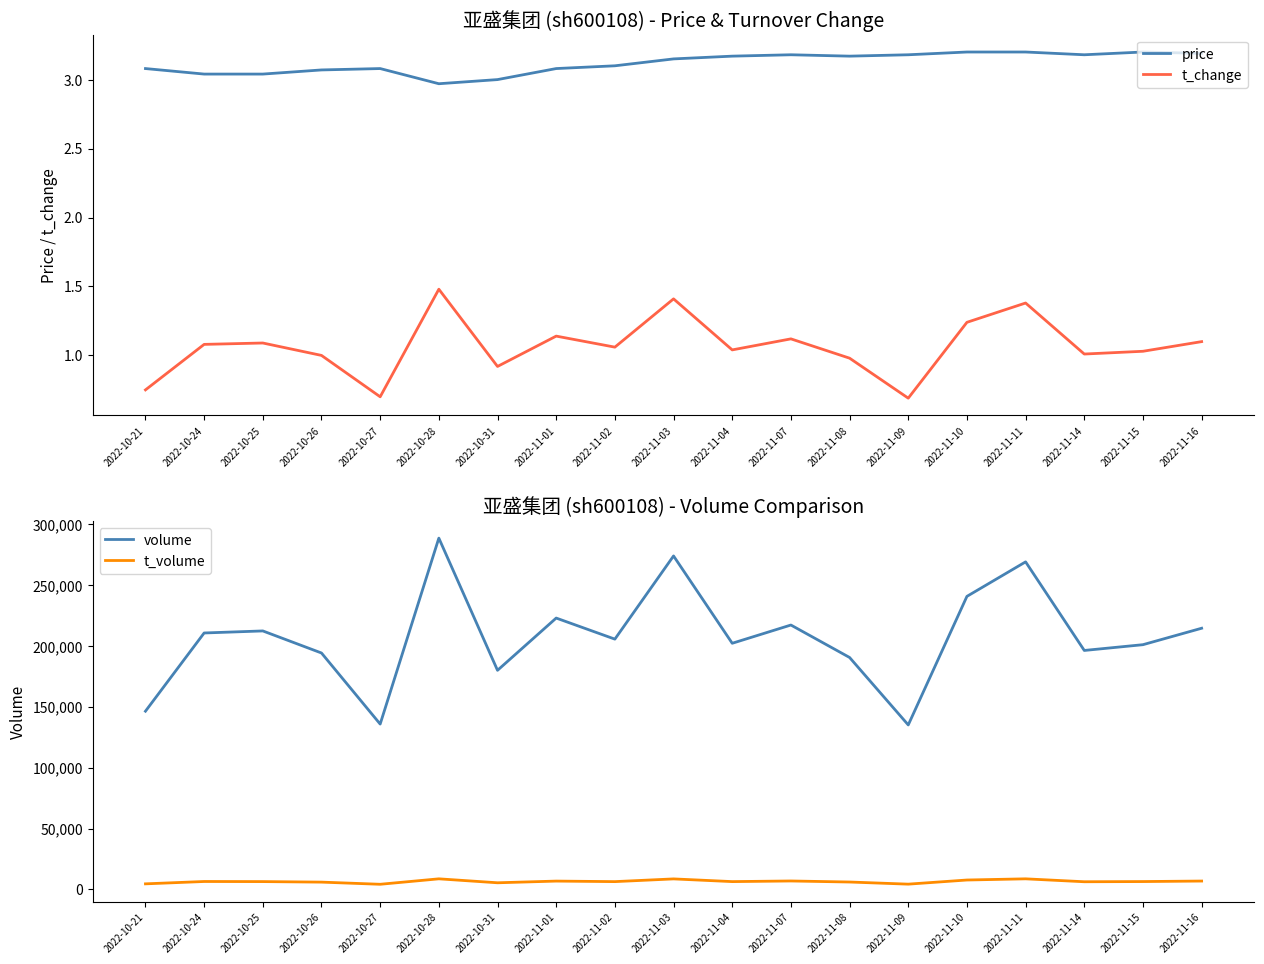

Which series changed the most between 2022-11-02 and 2022-11-04?

volume